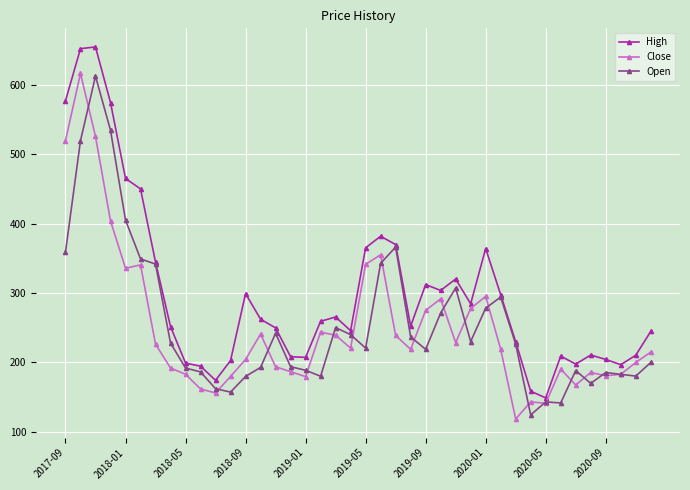

What is the value of the High point at the 31st from the left?

229.5